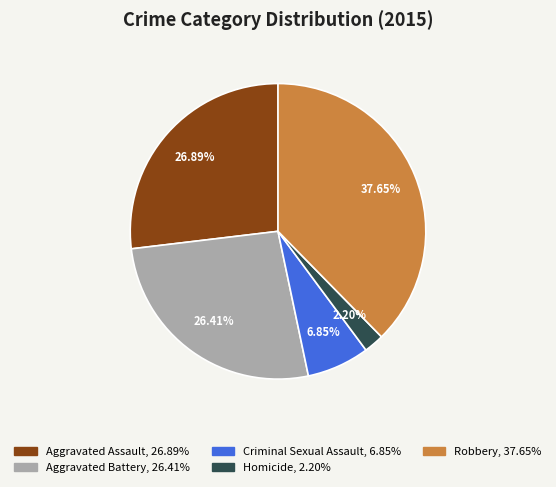

What is the ratio of the value at Criminal Sexual Assault to the value at Homicide?

3.1